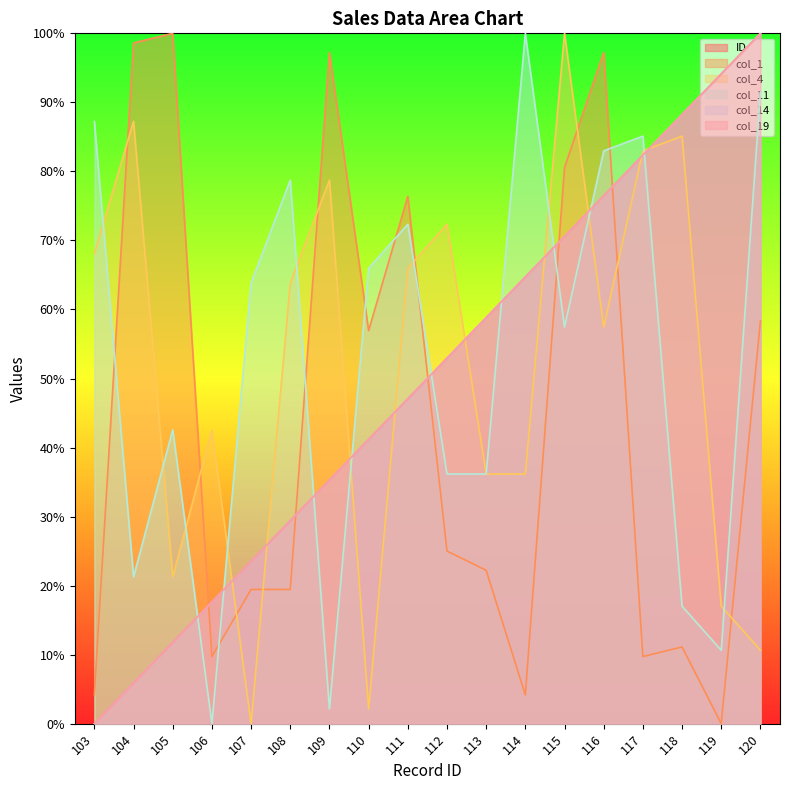

Which series changed the most between 104 and 110?

col_4